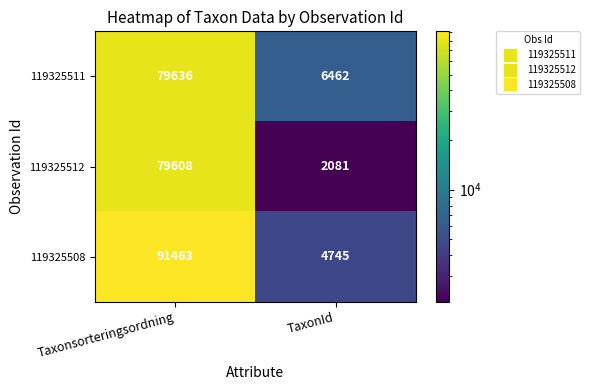

At how many categories does at least one series exceed 5541?

2